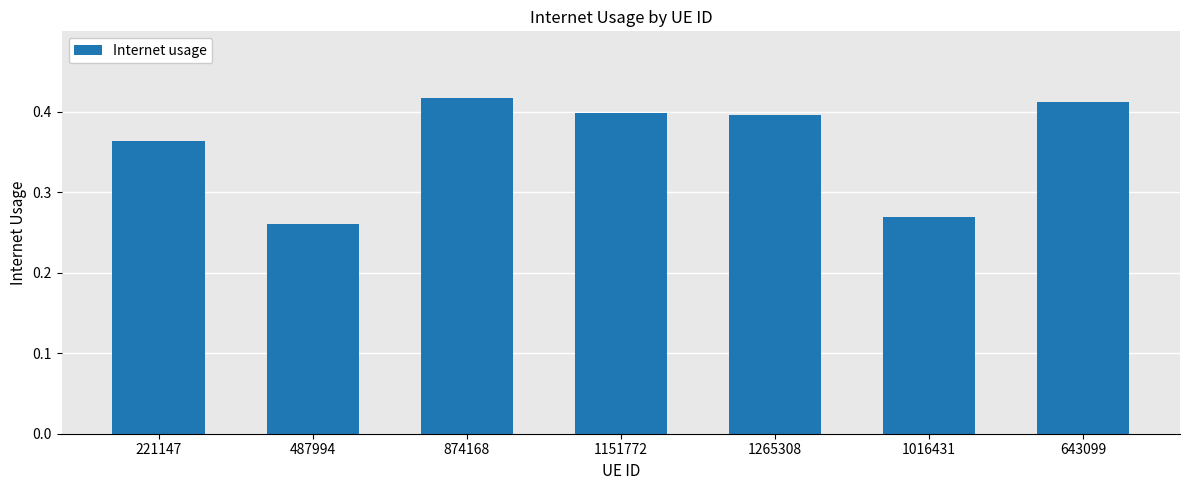

Count the values in the range 0 to 1.

7